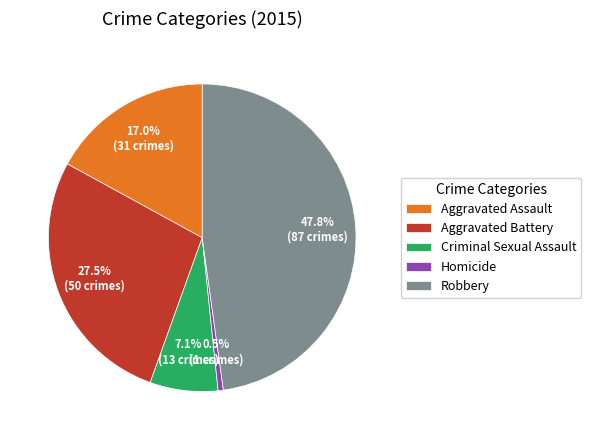

What percentage do Aggravated Battery and Homicide together represent?

28.0%